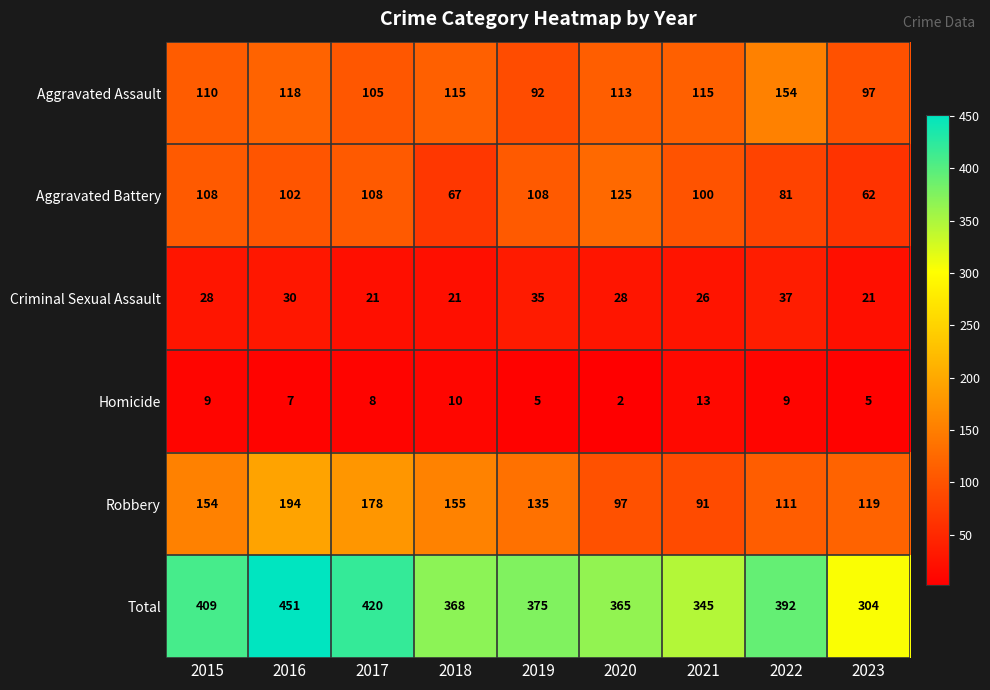

Rank the series by their maximum value, from highest to lowest.

Total, Robbery, Aggravated Assault, Aggravated Battery, Criminal Sexual Assault, Homicide